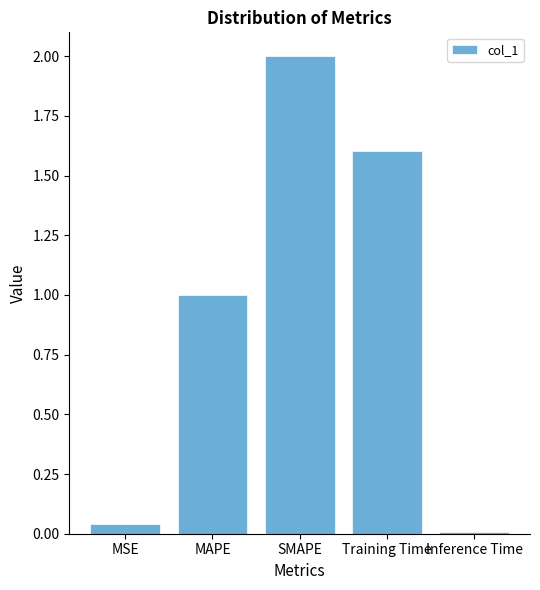

List the labels in order of value, smallest first.

Inference Time, MSE, MAPE, Training Time, SMAPE